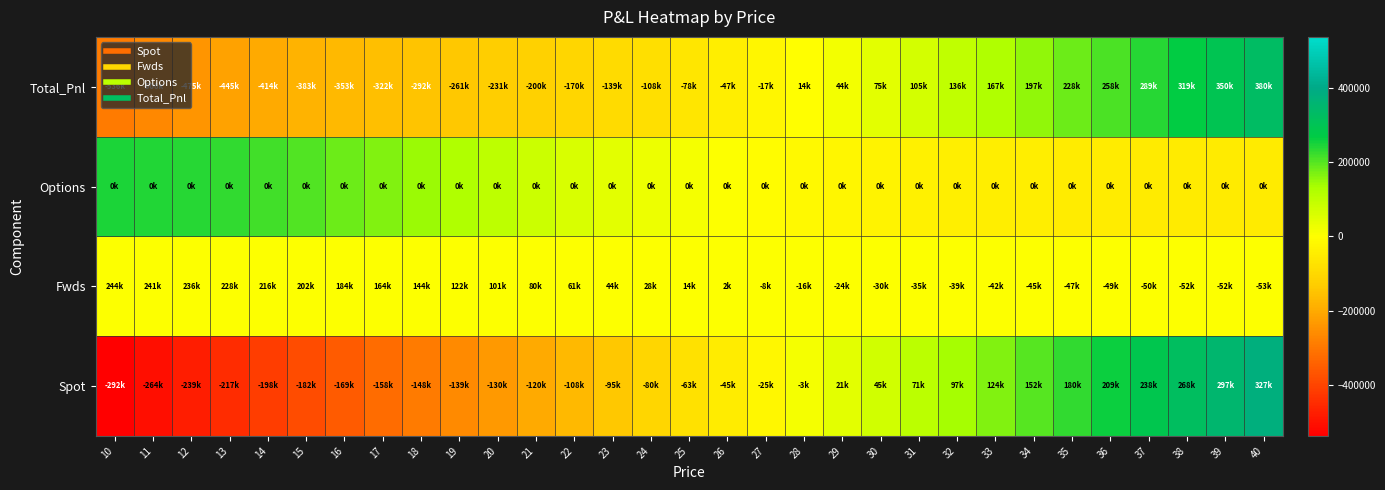

Which category has the lowest value across all series?

10